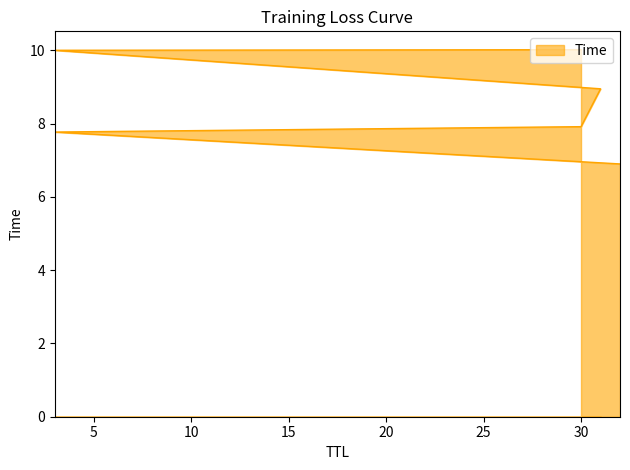

Reading left to right, extract all data points from this chart.

6.9	7.8	7.9	8.9	10.0	10.0